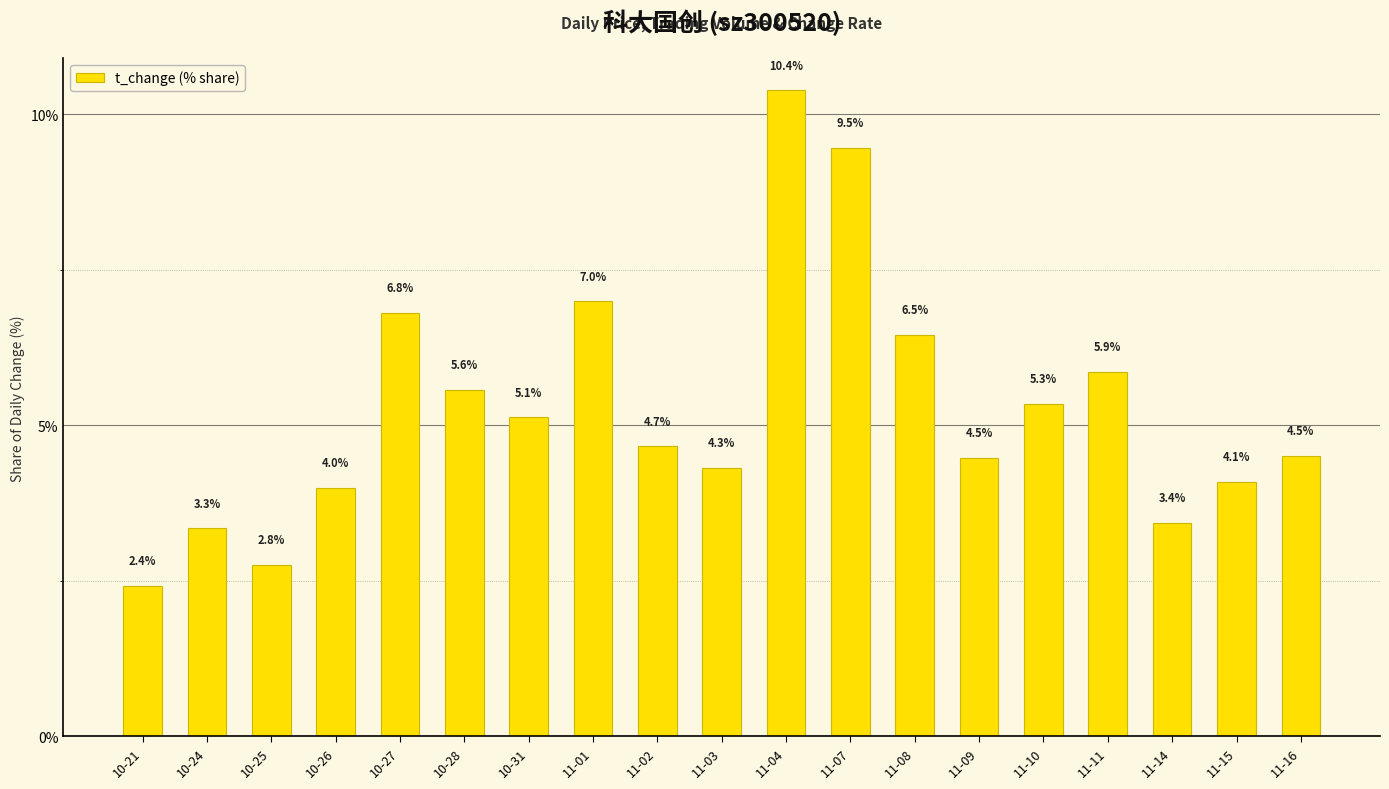

Approximately how many times larger is the value at 11-07 compared to 11-08?

1.5